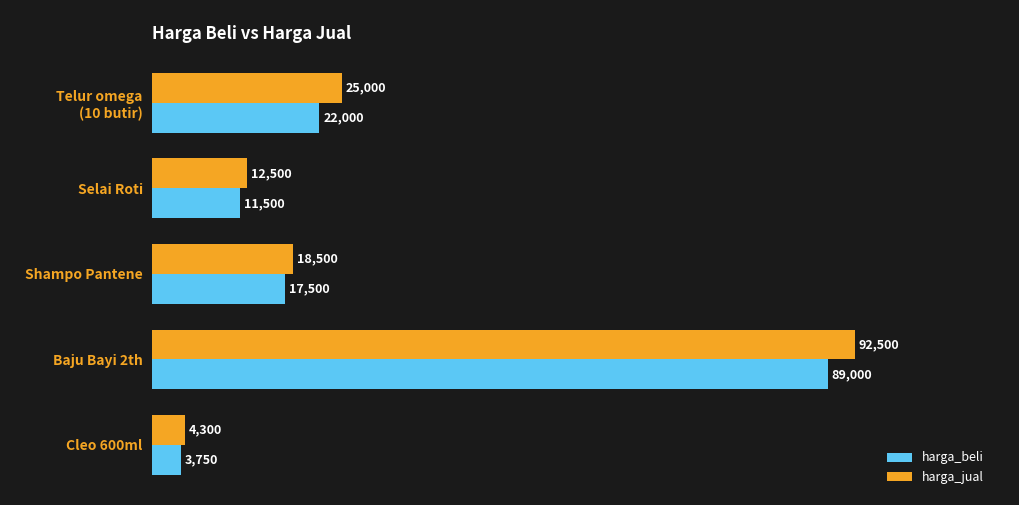

List the series in order of their peak value, highest first.

harga_jual, harga_beli